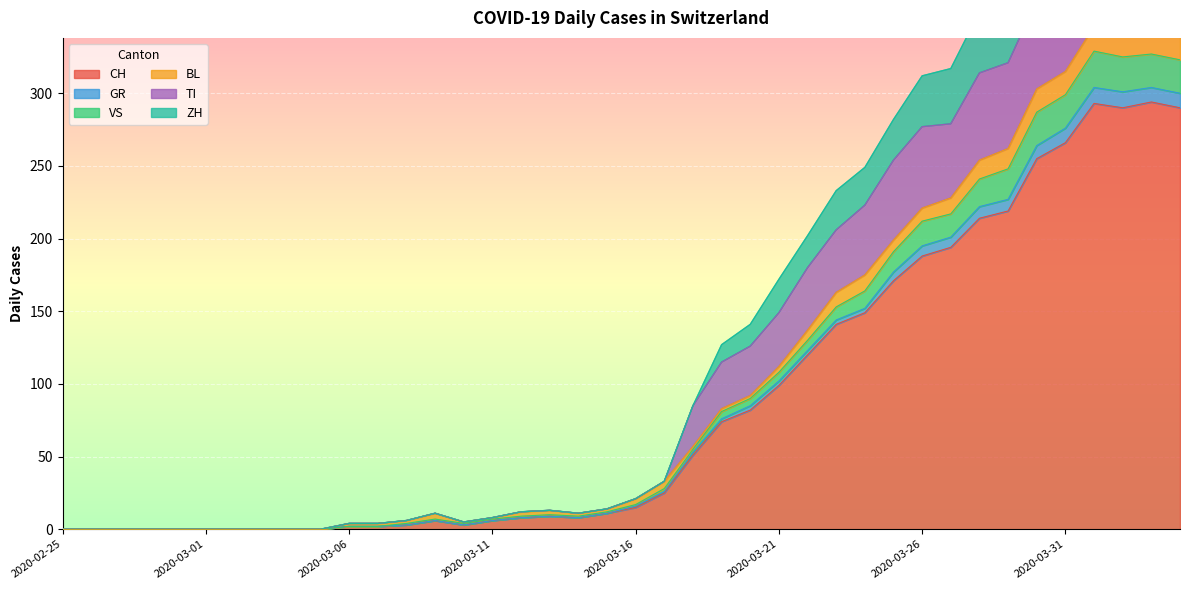

At which label is TI closest to 209?

2020-03-23